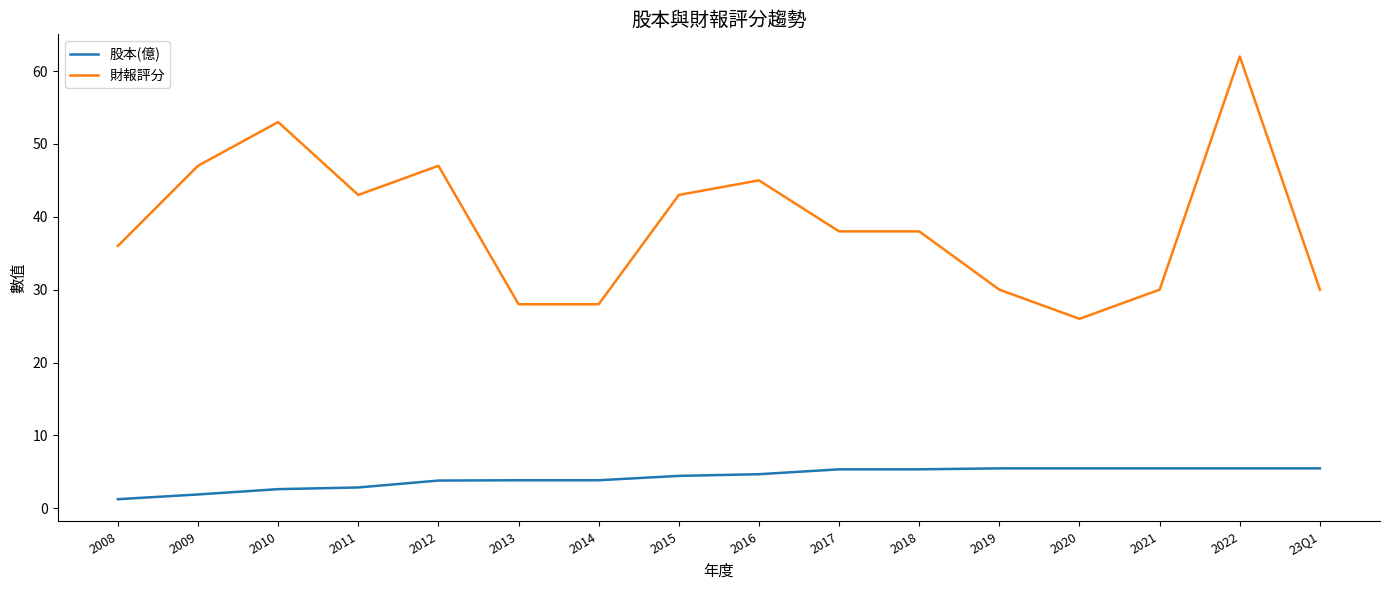

True or false: 股本(億) and 財報評分 intersect in this chart.

False